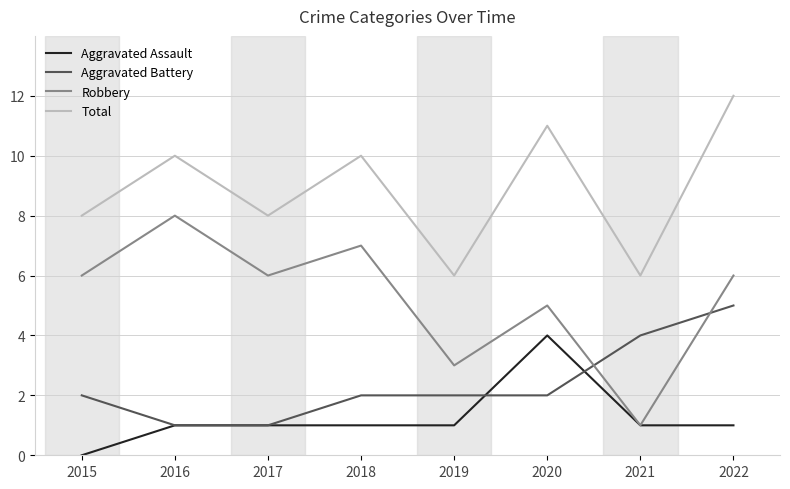

Which series has the widest spread of values?

Robbery